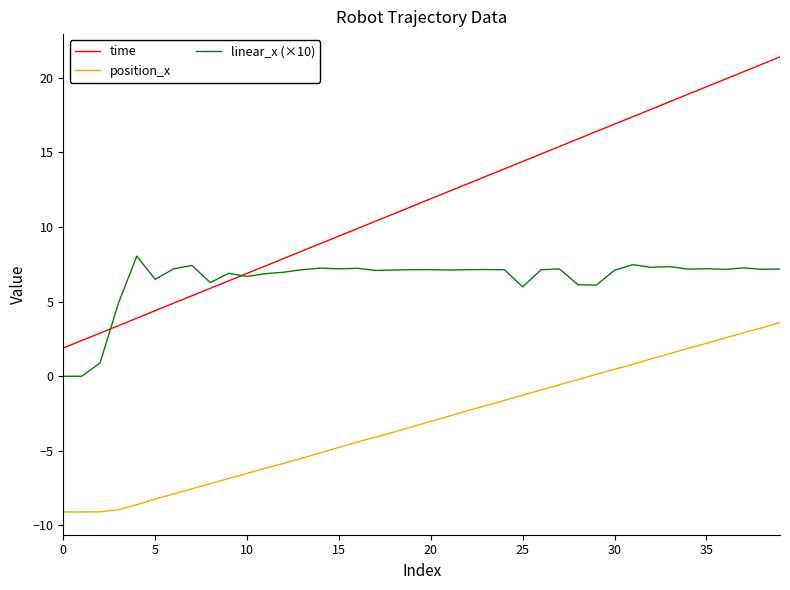

Rank the series by their maximum value, from lowest to highest.

position_x, linear_x (×10), time